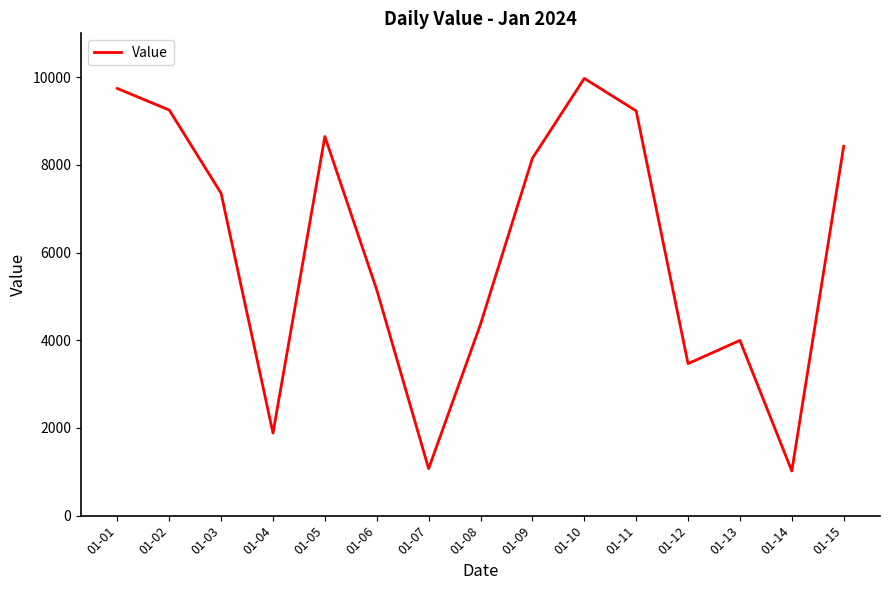

What is the maximum value shown in the chart?

9972